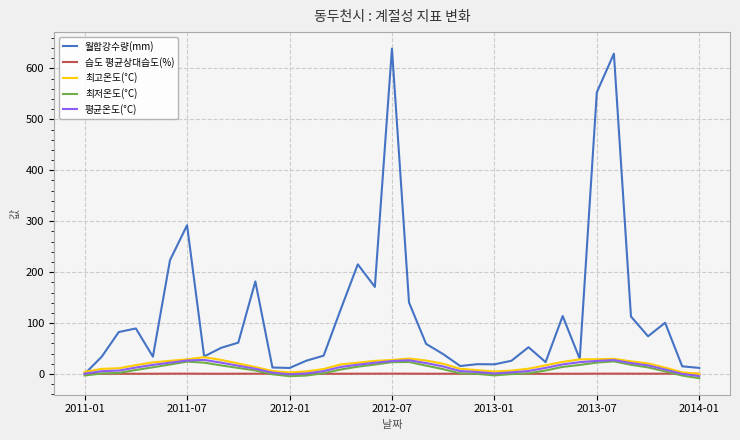

What is the maximum value for 최저온도(°C)?

24.9